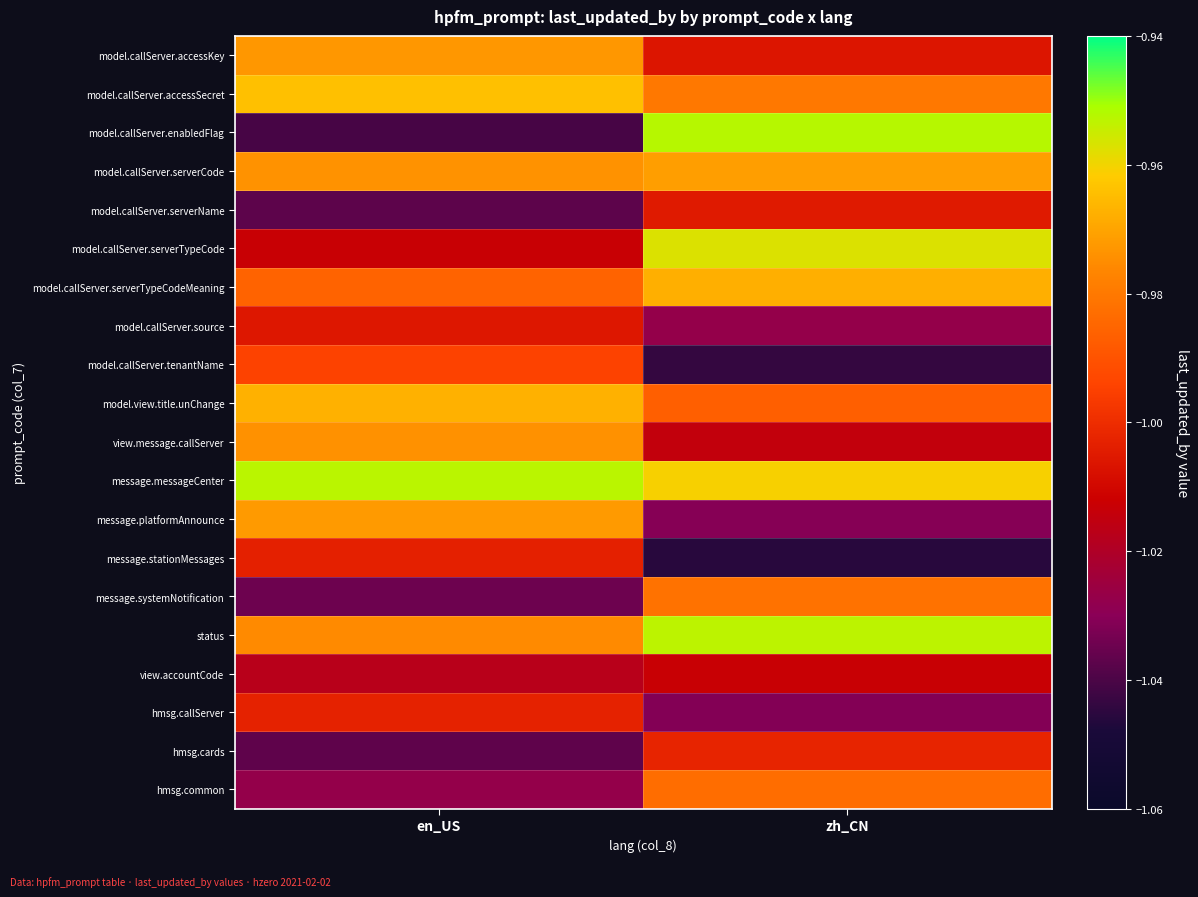

What is the spread (max minus min) of values at en_US?

0.1